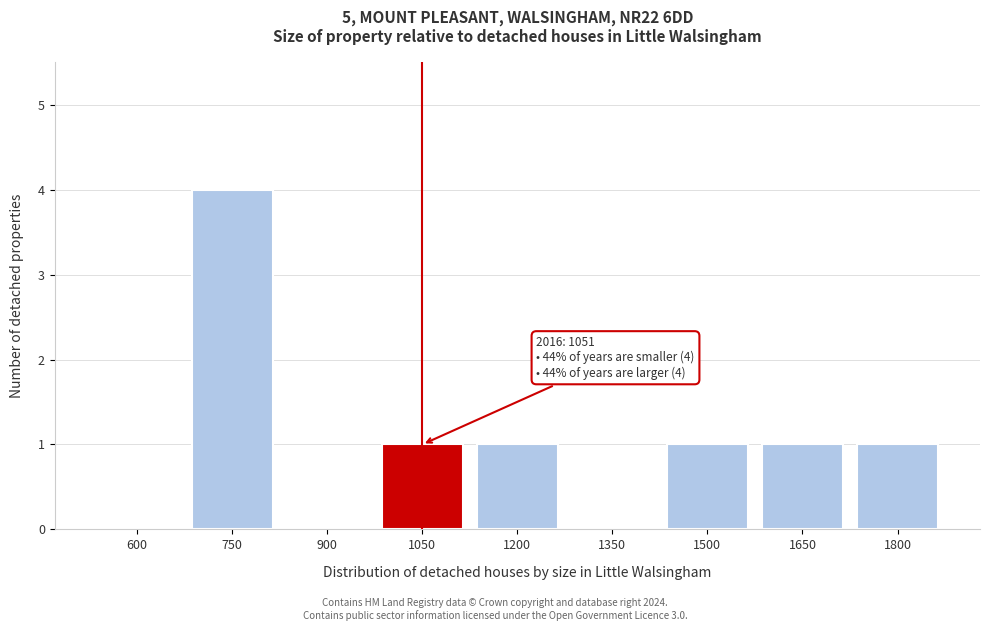

Reading left to right, what are all the values shown in this chart?

600=0	750=4	900=0	1050=1	1200=1	1350=0	1500=1	1650=1	1800=1